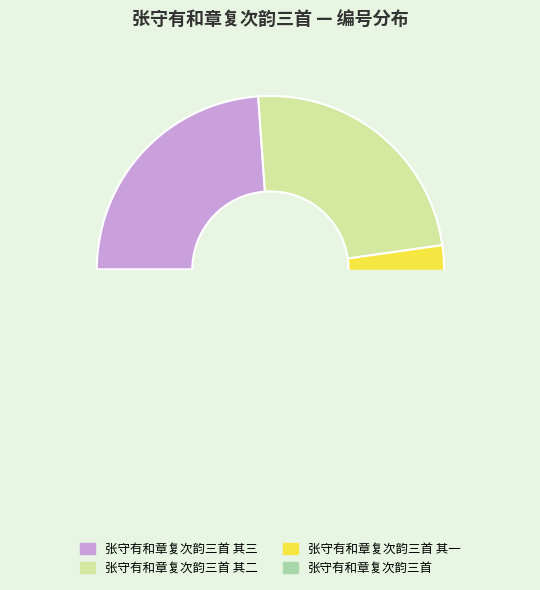

What is the change in value from 张守有和章复次韵三首 其三 to 张守有和章复次韵三首?

+177166